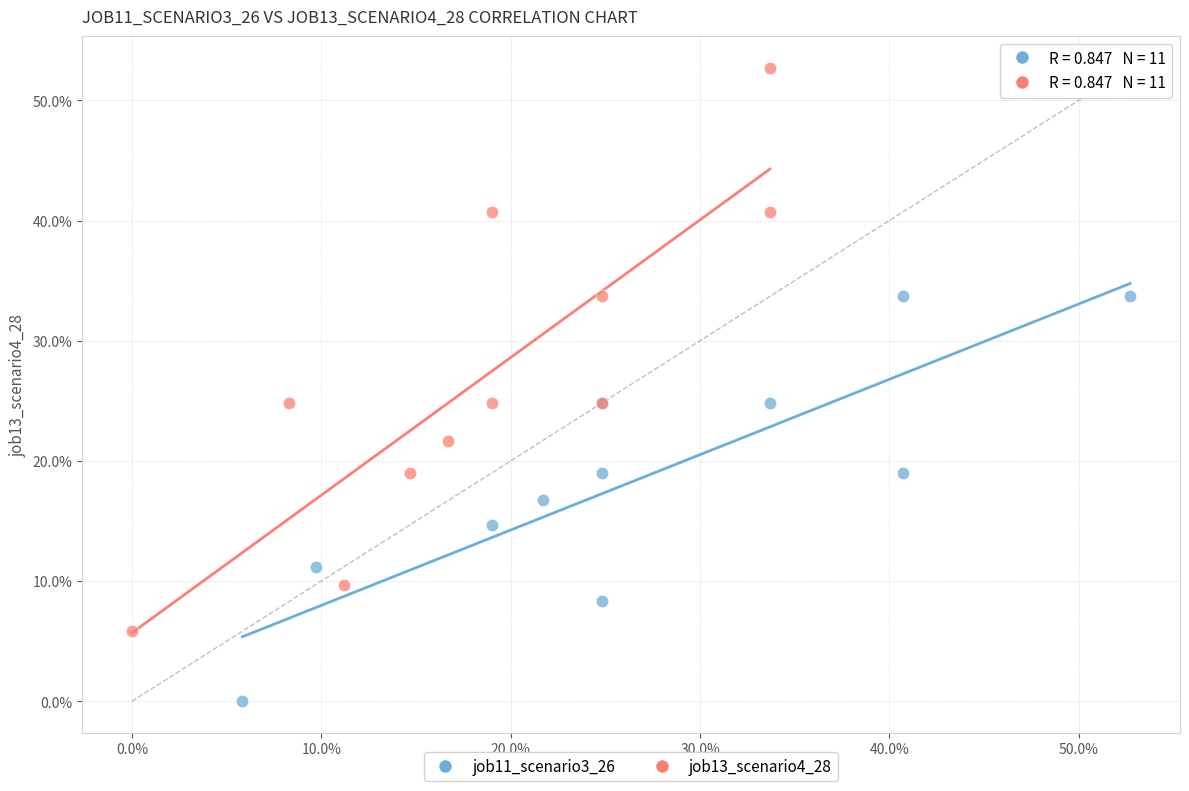

What are all the series names shown in the legend?

job11_scenario3_26, job13_scenario4_28